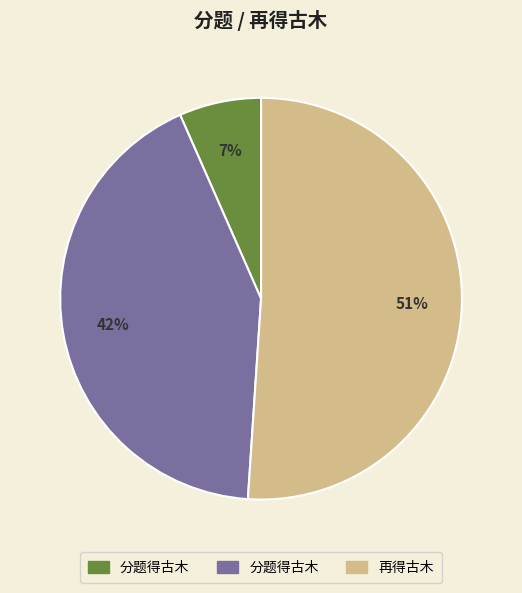

To the nearest percent, what is the difference between the largest and smallest slice percentages?

44%